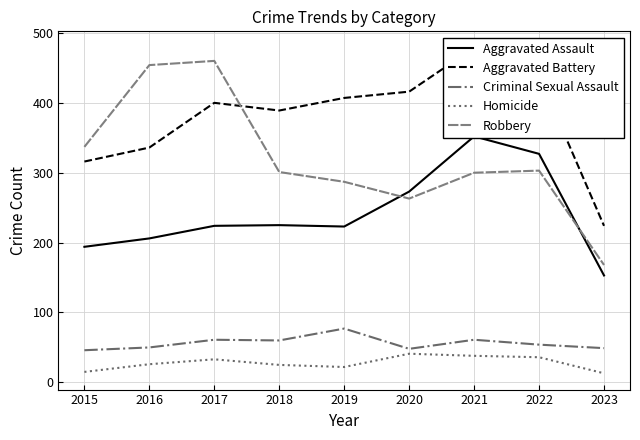

Reading left to right, list all the values displayed in this chart.

Aggravated Assault: 2015=194	2016=206	2017=224	2018=225	2019=223	2020=273	2021=352	2022=327	2023=153
Aggravated Battery: 2015=316	2016=336	2017=400	2018=389	2019=407	2020=416	2021=479	2022=439	2023=224
Criminal Sexual Assault: 2015=46	2016=50	2017=61	2018=60	2019=77	2020=48	2021=61	2022=54	2023=49
Homicide: 2015=15	2016=26	2017=33	2018=25	2019=22	2020=41	2021=38	2022=36	2023=13
Robbery: 2015=337	2016=454	2017=460	2018=301	2019=287	2020=263	2021=300	2022=303	2023=168